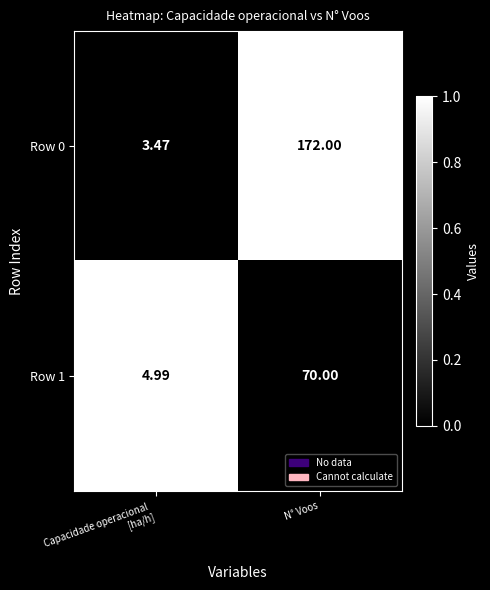

Between Capacidade operacional 
[ha/h] and N° Voos, which series saw the biggest shift?

Row 0